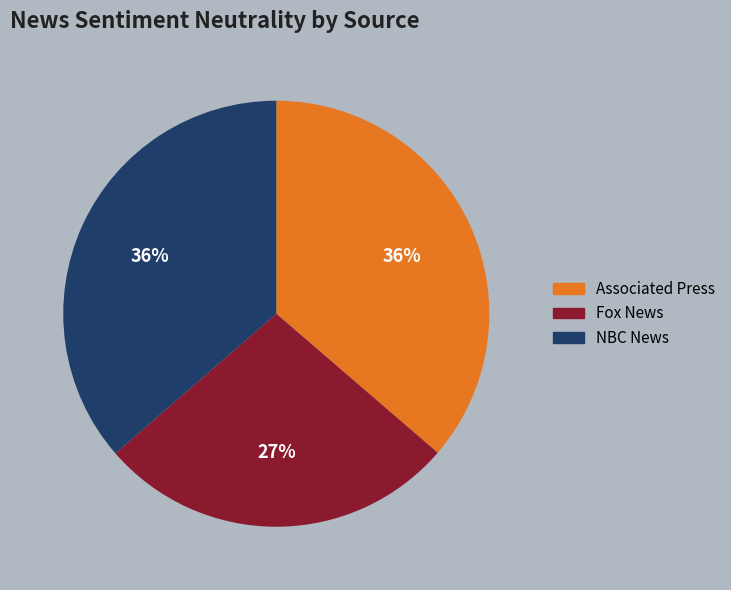

True or false: NBC News accounts for 17% of the total.

False